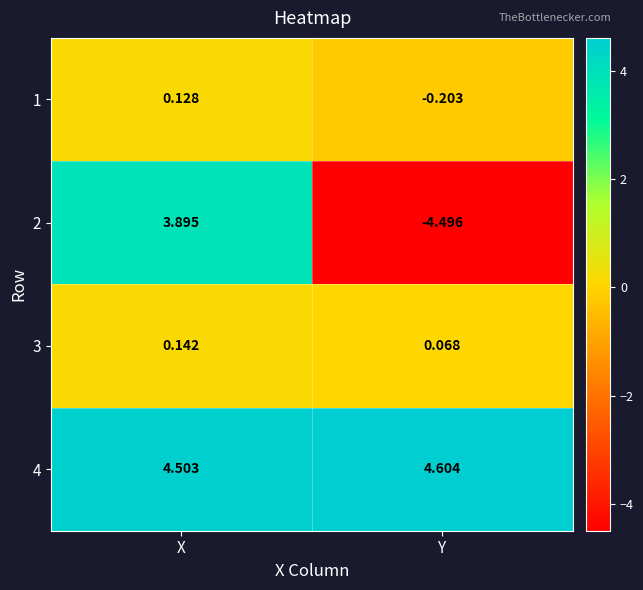

Is the value of 4 at X greater than the value of 3 at X?

Yes